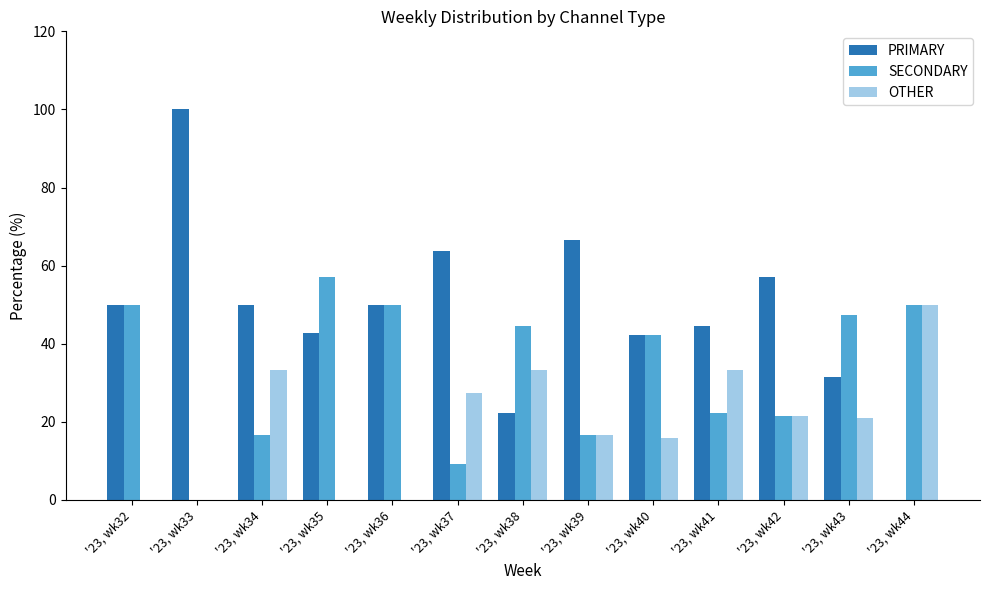

Which series changed the most between '23, wk33 and '23, wk44?

PRIMARY